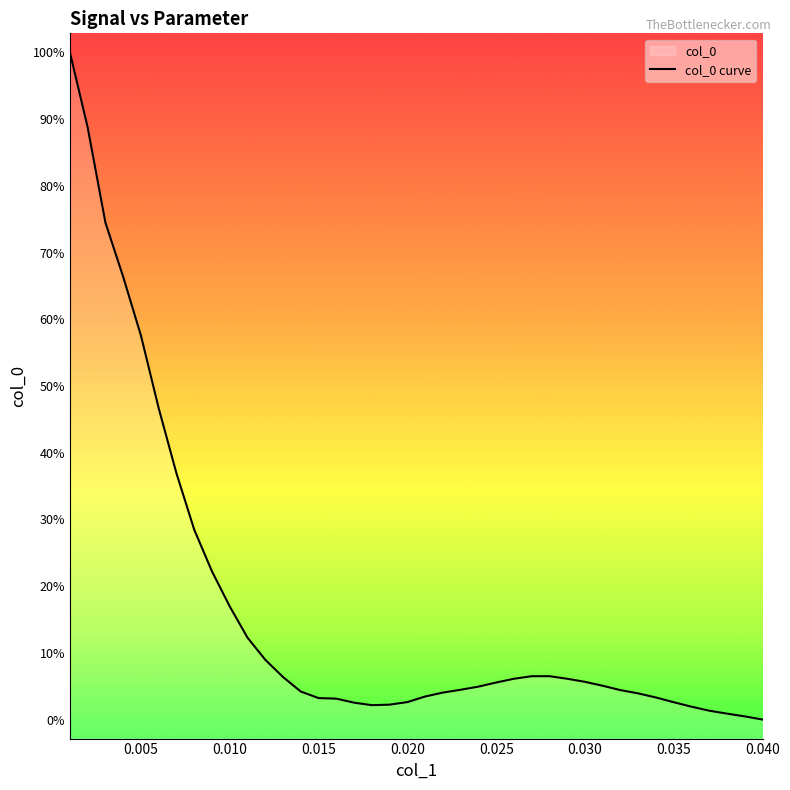

Does the chart display data point markers on the line(s)?

No